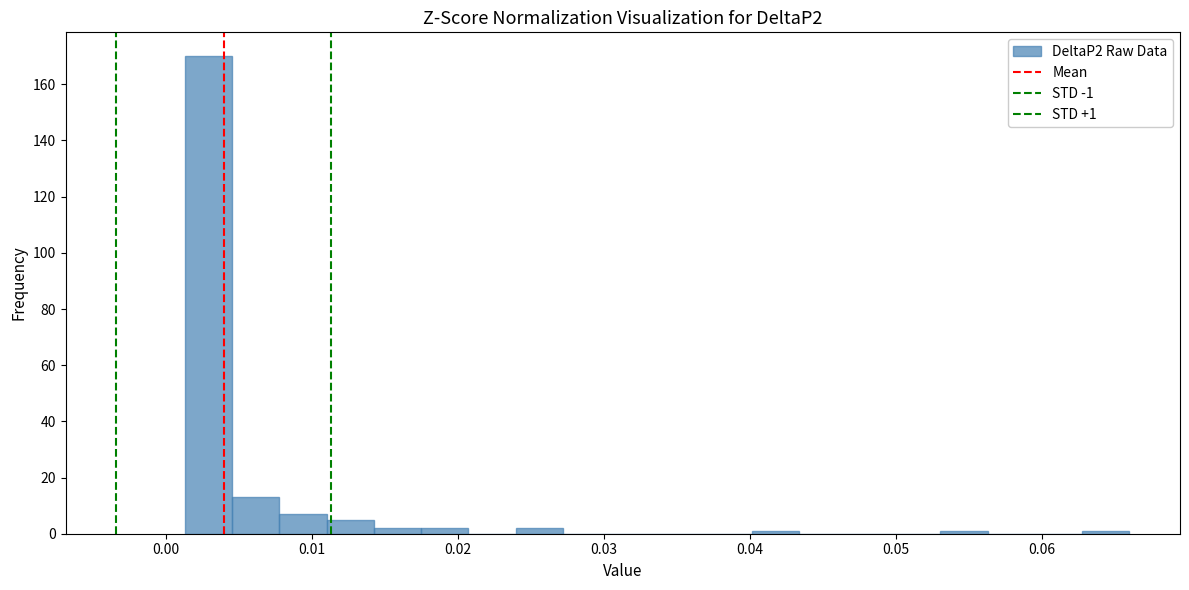

Around what value on the x-axis is the tallest bar? Give the approximate position of its centre, as read against the axis.

0.003